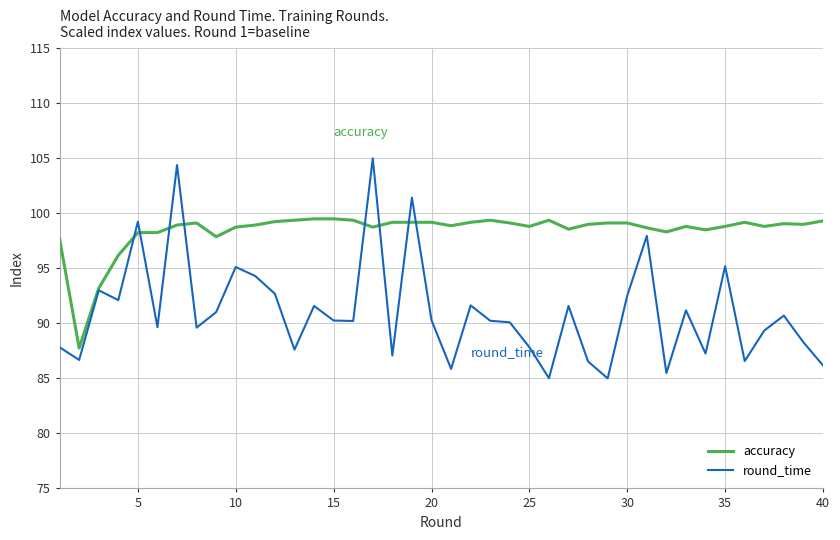

Does the chart have visible grid lines?

Yes